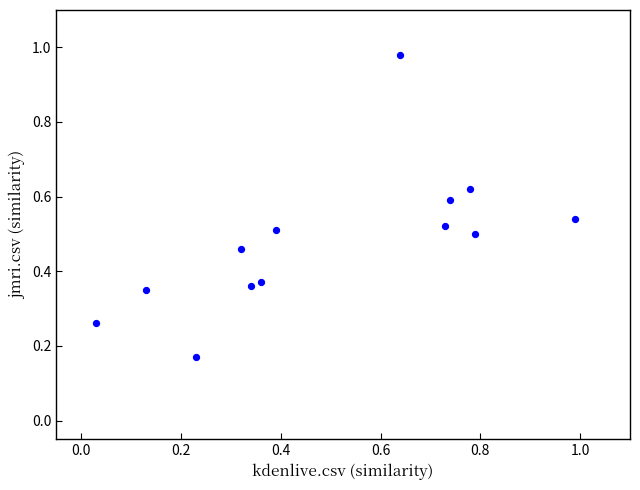

What is the range of Y values (max minus min)?

0.8